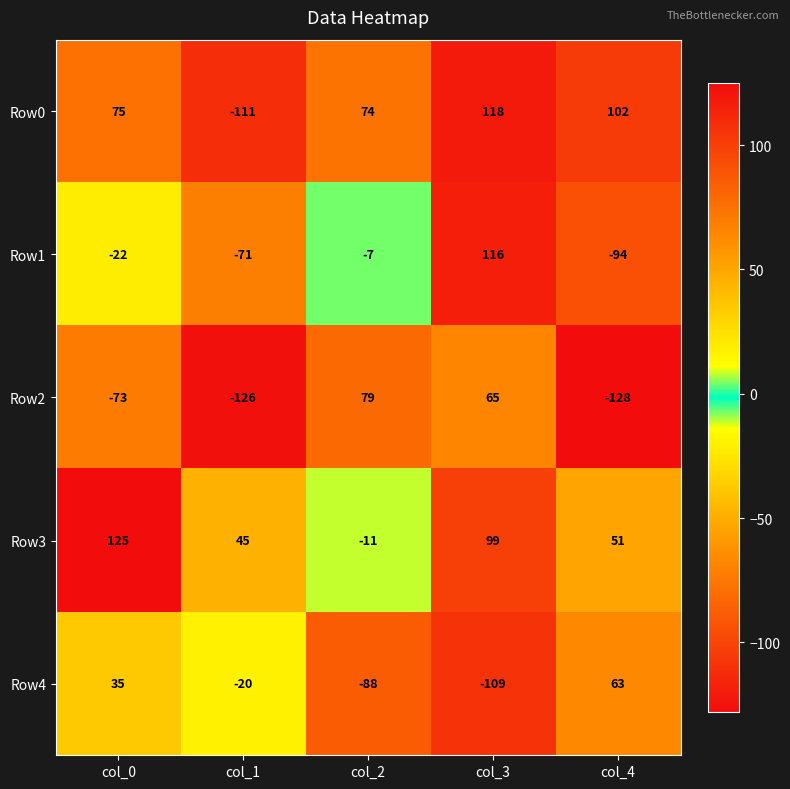

Which series has the largest range (max minus min)?

Row0